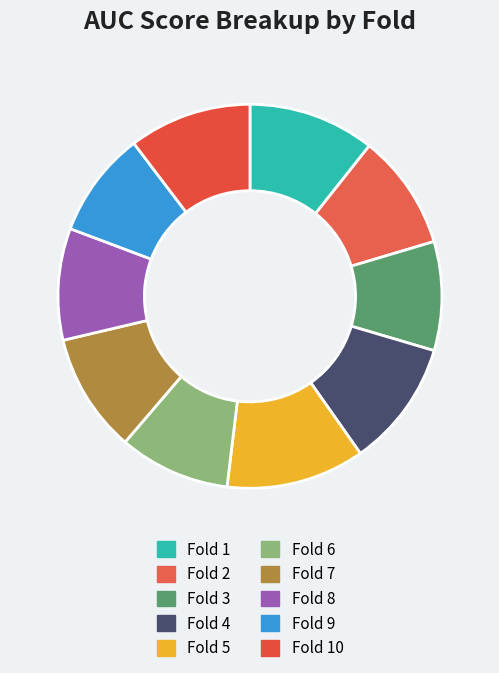

Is it true that Fold 5 is 12% of the pie?

True